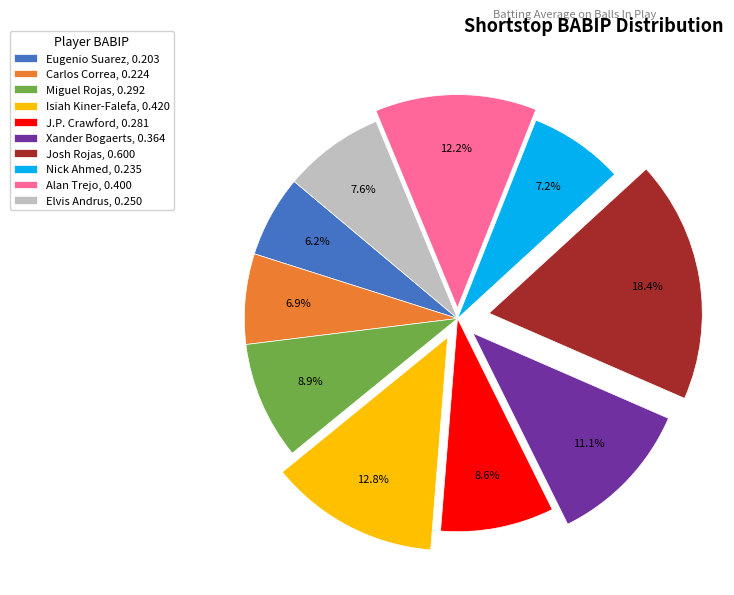

Approximately how many times larger is the value at Eugenio Suarez, 0.203 compared to Isiah Kiner-Falefa, 0.420?

0.5